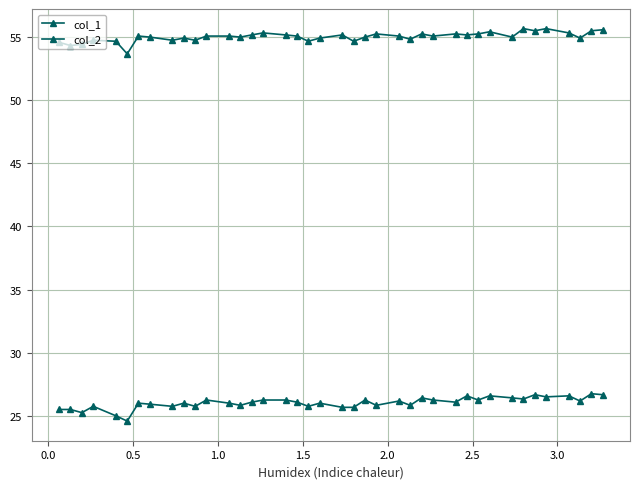

At how many categories does at least one series exceed 44?

40